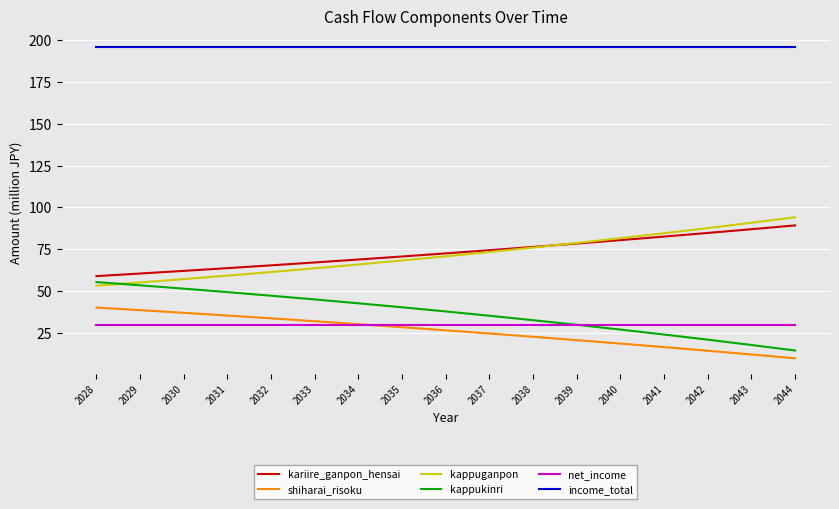

The value of income_total at 2038 is 196.2. True or false?

True